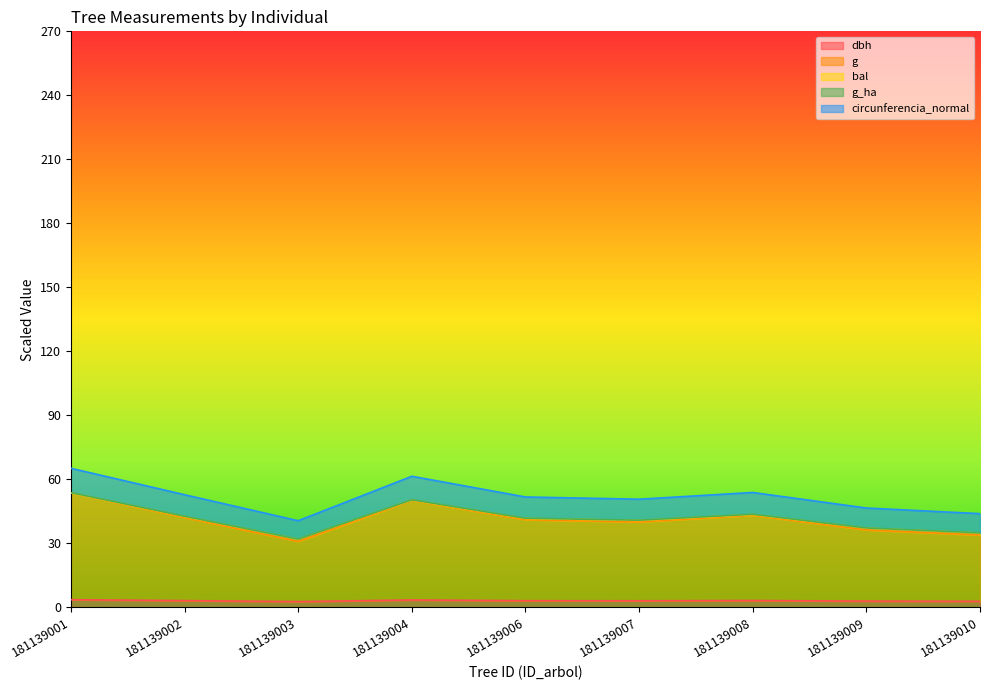

At which category does dbh reach its first local peak?

181139004